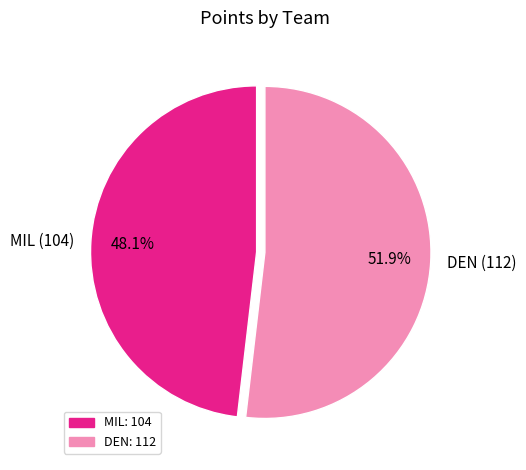

Rank the categories by value from lowest to highest.

MIL, DEN